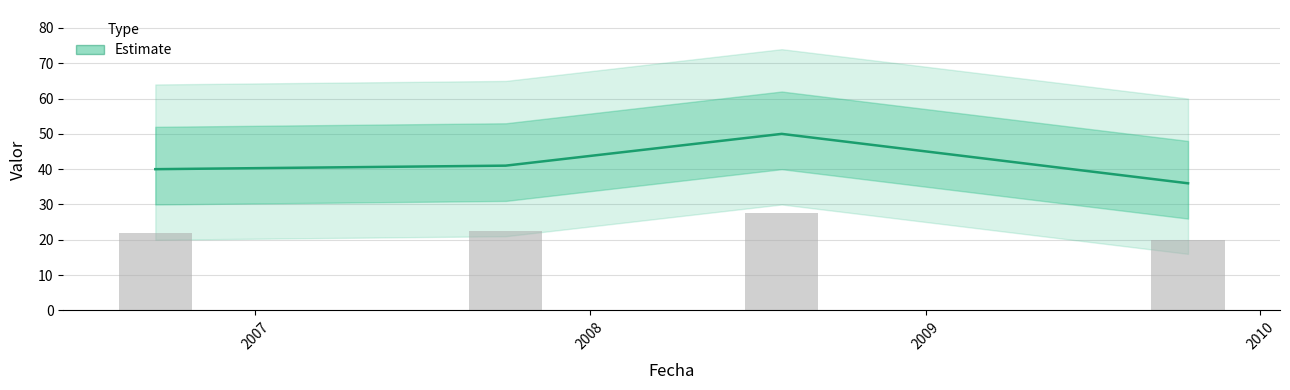

Does the chart contain any negative values?

No